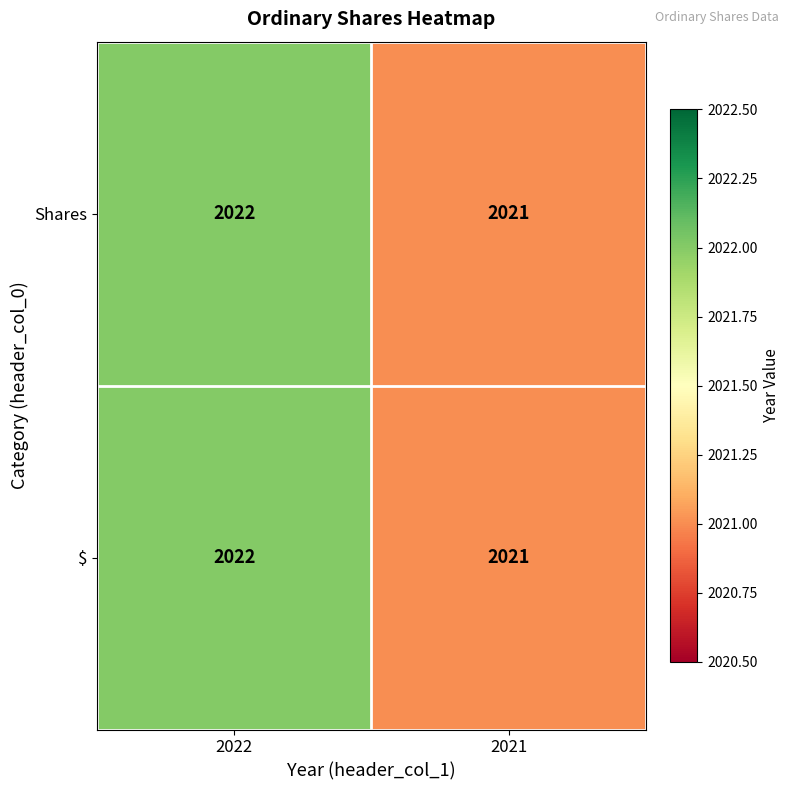

What is the sum of the Shares values at 2021 and 2022?

4043